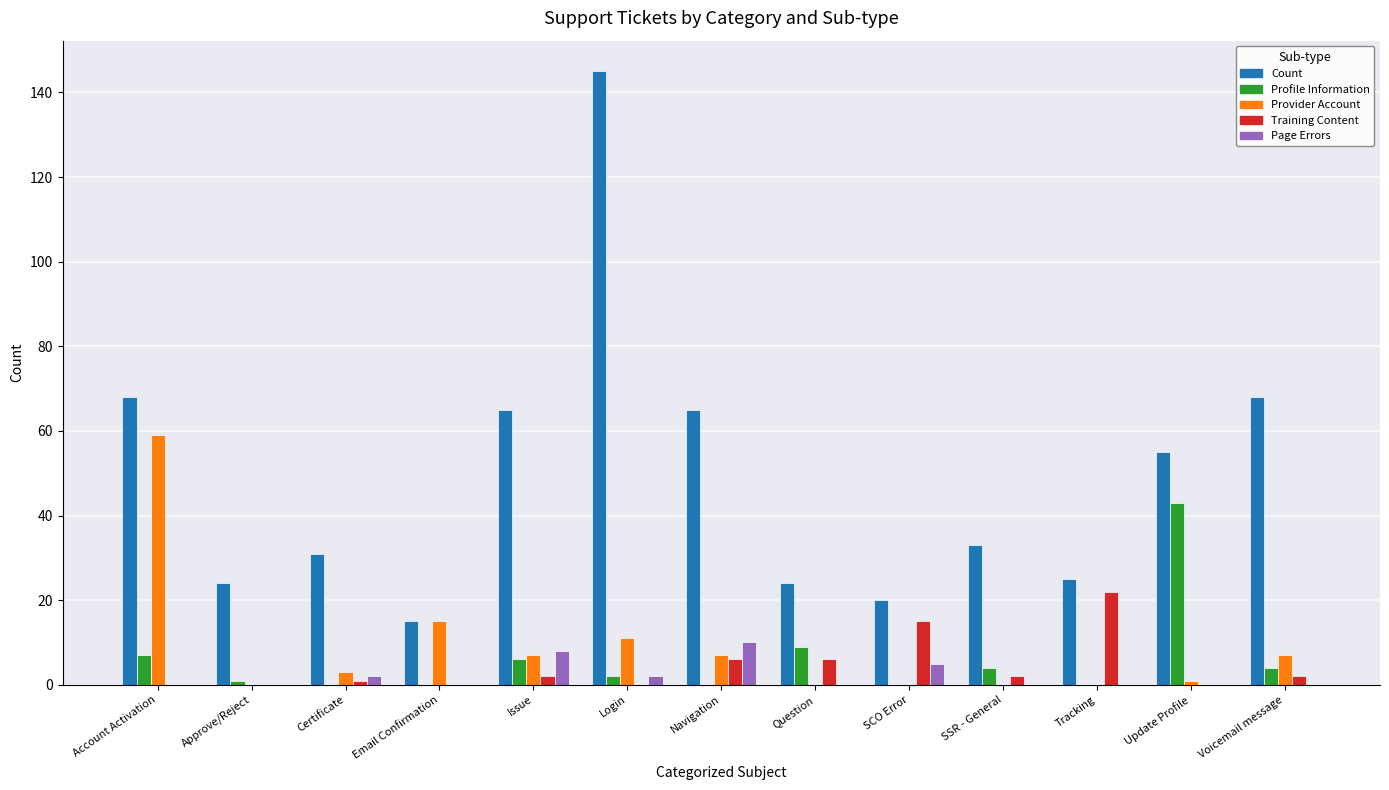

What is the spread (max minus min) of values at Email Confirmation?

15